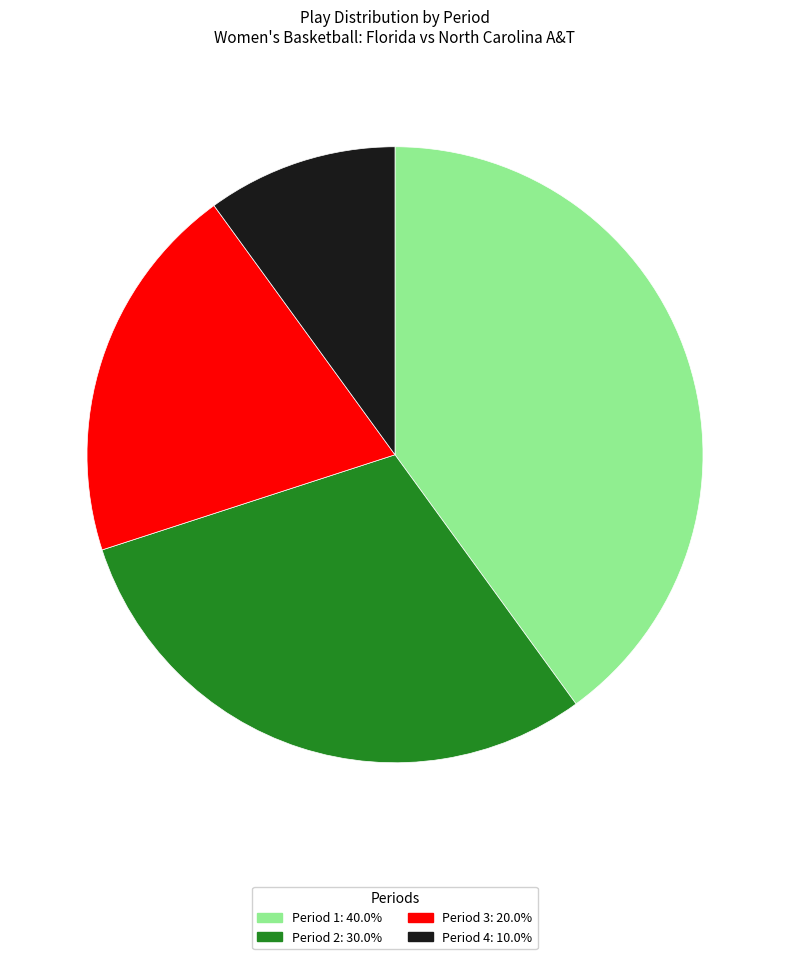

Is there a majority slice in this chart?

No